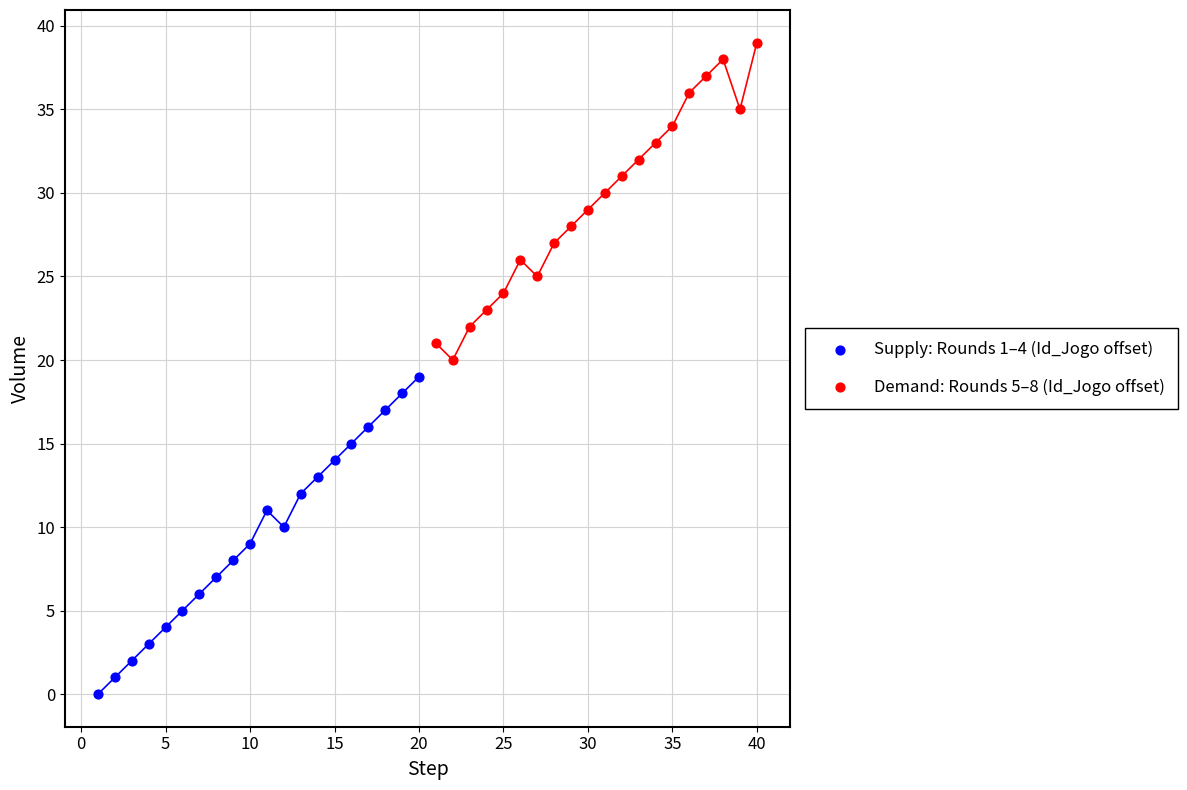

Which series reaches the minimum Y coordinate?

Supply: Rounds 1–4 (Id_Jogo offset)